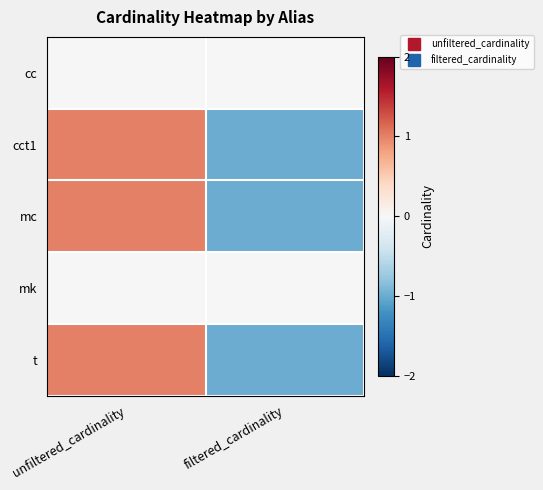

Reading left to right, list all the values displayed in this chart.

cc: unfiltered_cardinality=0	filtered_cardinality=0
cct1: unfiltered_cardinality=1	filtered_cardinality=-1
mc: unfiltered_cardinality=1	filtered_cardinality=-1
mk: unfiltered_cardinality=0	filtered_cardinality=0
t: unfiltered_cardinality=1	filtered_cardinality=-1